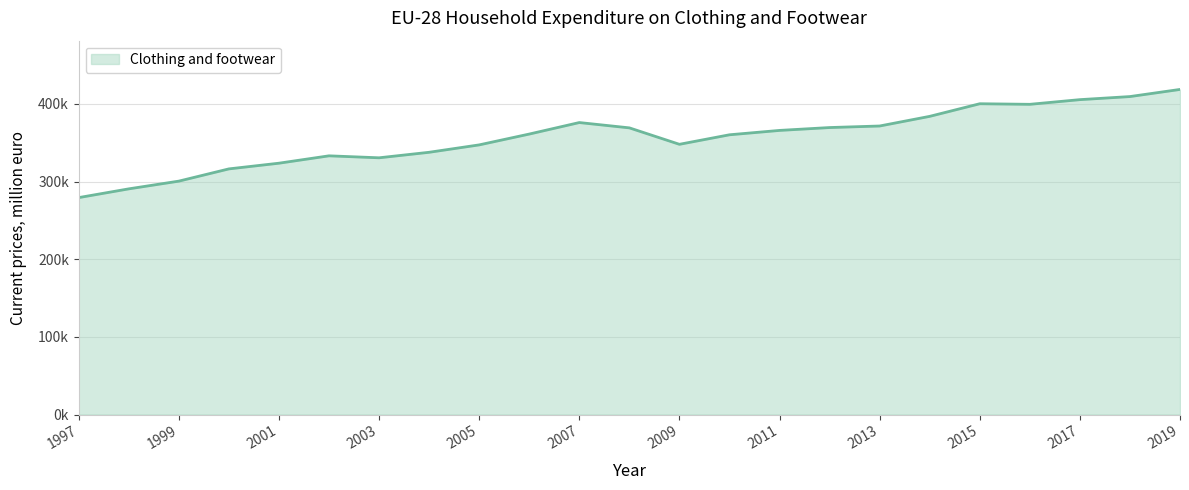

Is this an area chart (filled region under the line)?

Yes